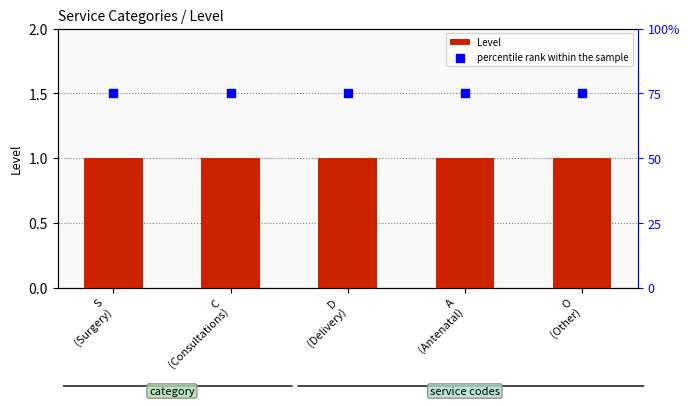

At which category is the sum across all series the highest?

S
(Surgery)